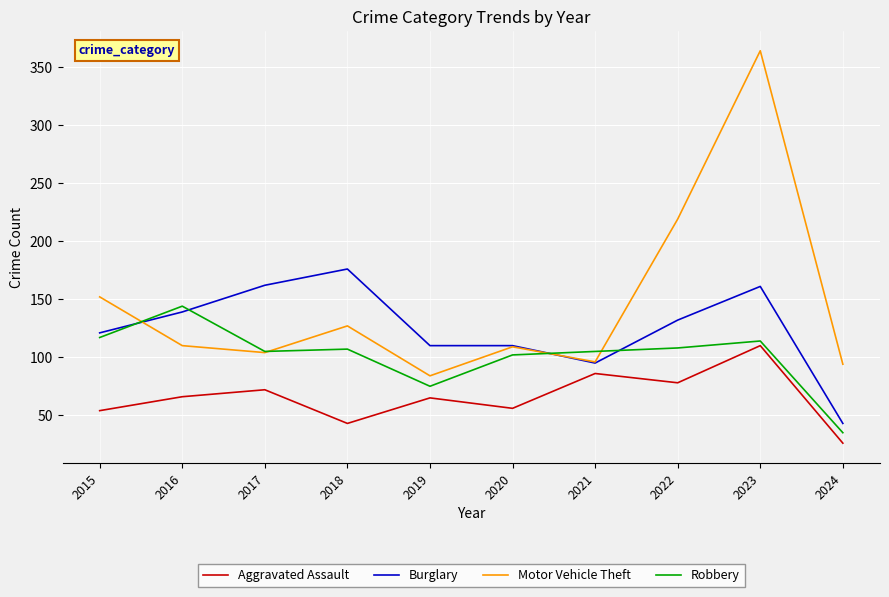

Is the value of Aggravated Assault at 2018 greater than the value of Robbery at 2020?

No